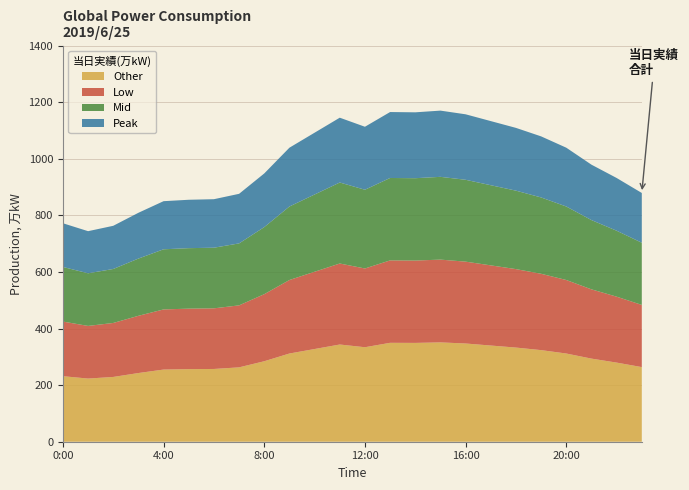

Reading left to right, transcribe all the data shown in this chart.

0:00=772	1:00=744	2:00=763	3:00=809	4:00=850	5:00=855	6:00=857	7:00=876	8:00=948	9:00=1039	10:00=1092	11:00=1145	12:00=1113	13:00=1165	14:00=1164	15:00=1170	16:00=1157	17:00=1133	18:00=1109	19:00=1079	20:00=1039	21:00=979	22:00=932	23:00=879